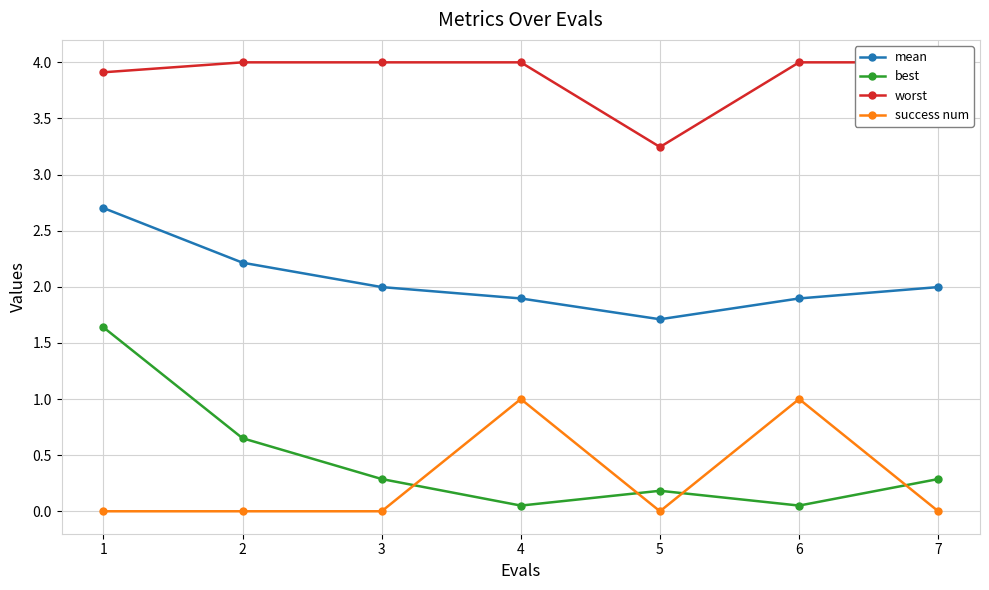

Reading left to right, transcribe all the data shown in this chart.

mean: 2.7	2.2	2.0	1.9	1.7	1.9	2.0
best: 1.6	0.7	0.3	0.1	0.2	0.1	0.3
worst: 3.9	4.0	4.0	4.0	3.2	4.0	4.0
success num: 0.0	0.0	0.0	1.0	0.0	1.0	0.0